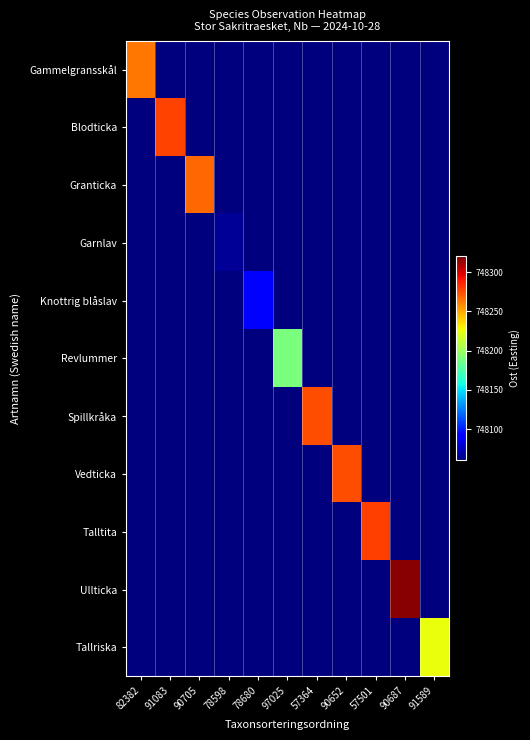

Which category has the lowest value across all series?

91083